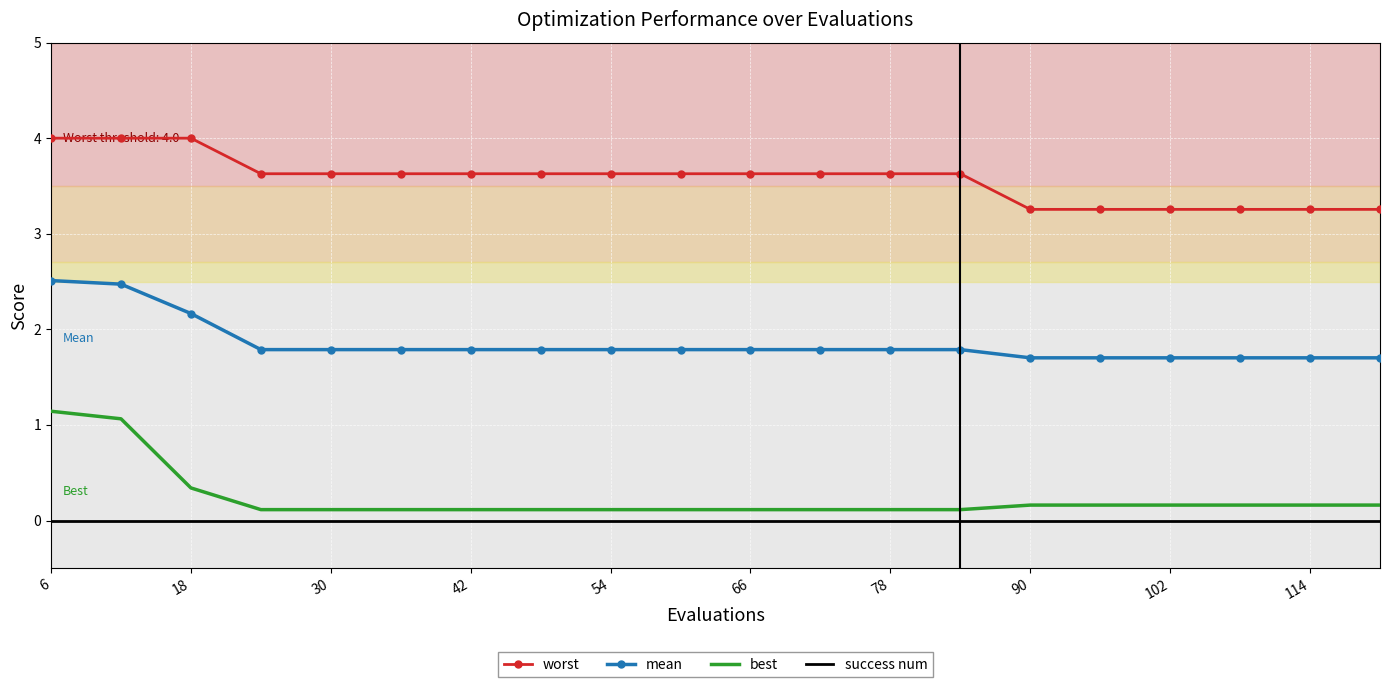

Which series has the widest spread of values?

best